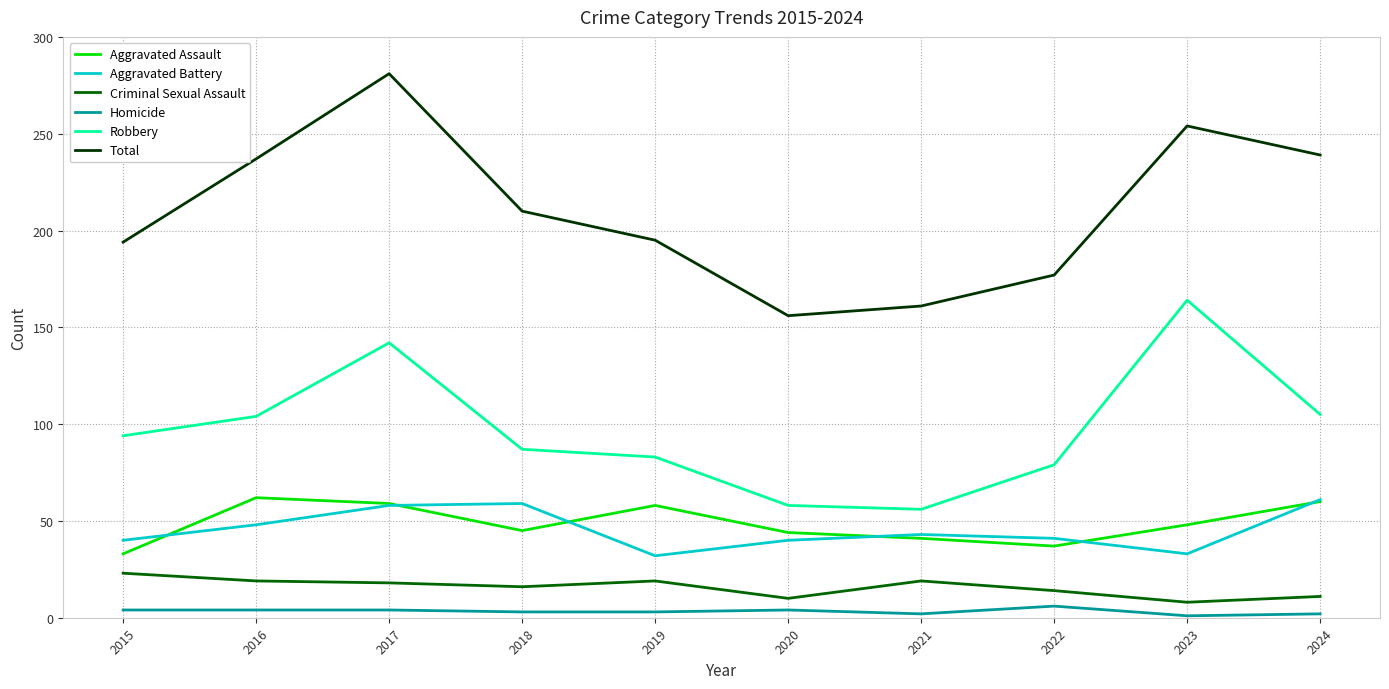

Is this an area chart (filled region under the line)?

No